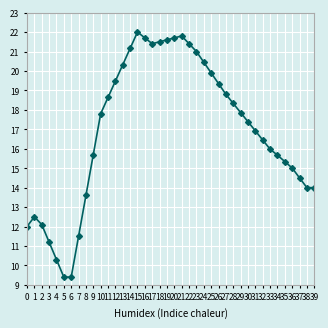

Where is the first local maximum?

1